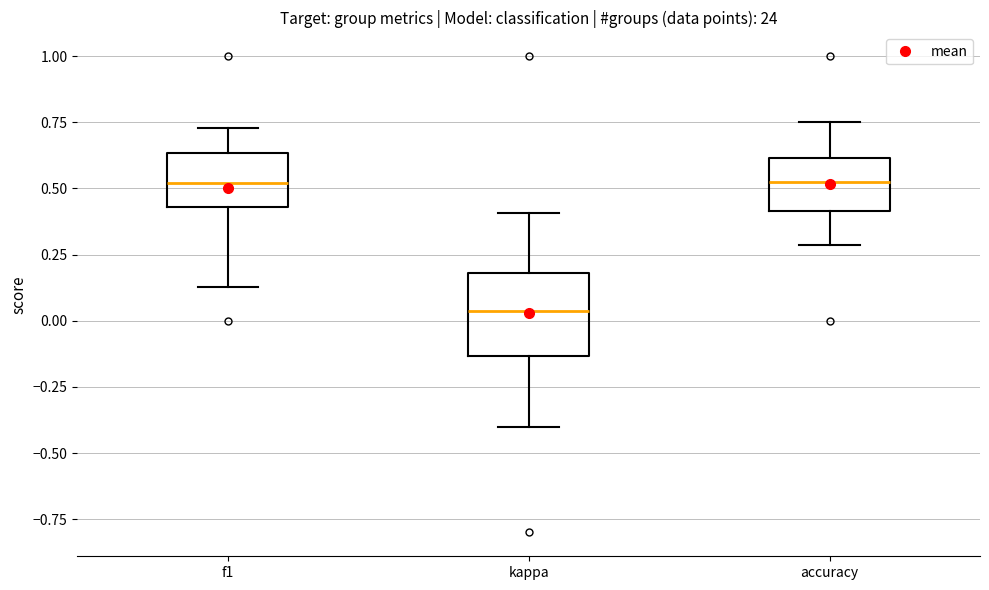

Where is the upper edge of the box for accuracy on the y-axis? The values are not printed on the chart, so give them approximately, as read against the axis.

0.60